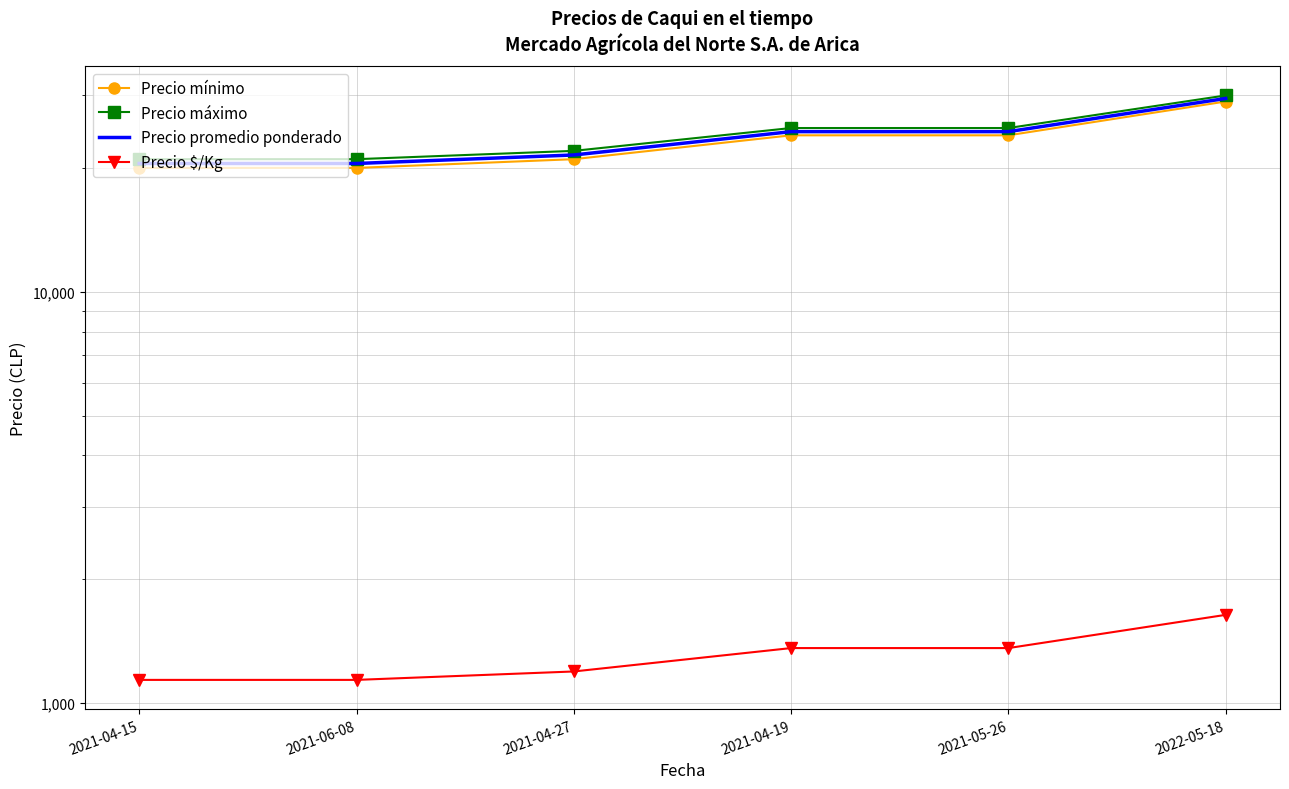

What are all the series names shown in the legend?

Precio mínimo, Precio máximo, Precio promedio ponderado, Precio $/Kg